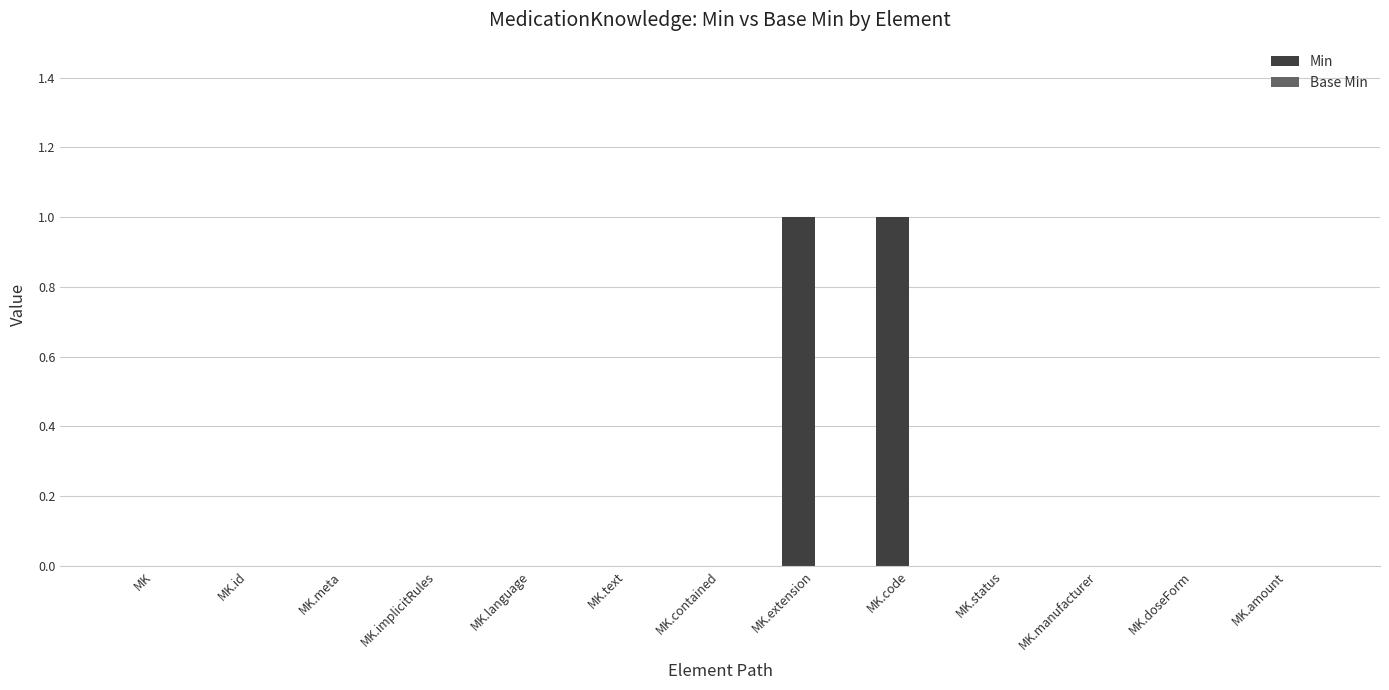

The chart shows a value of 0 at MK.id. True or false?

True